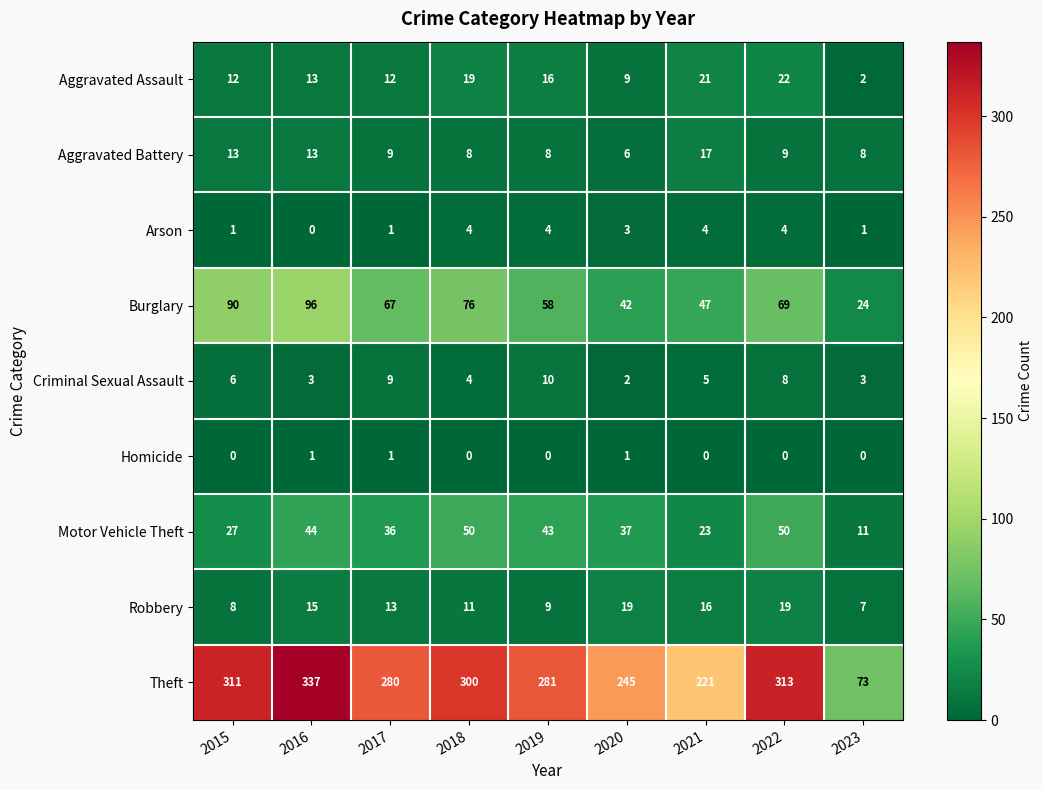

Which label corresponds to the largest value in the chart?

2016